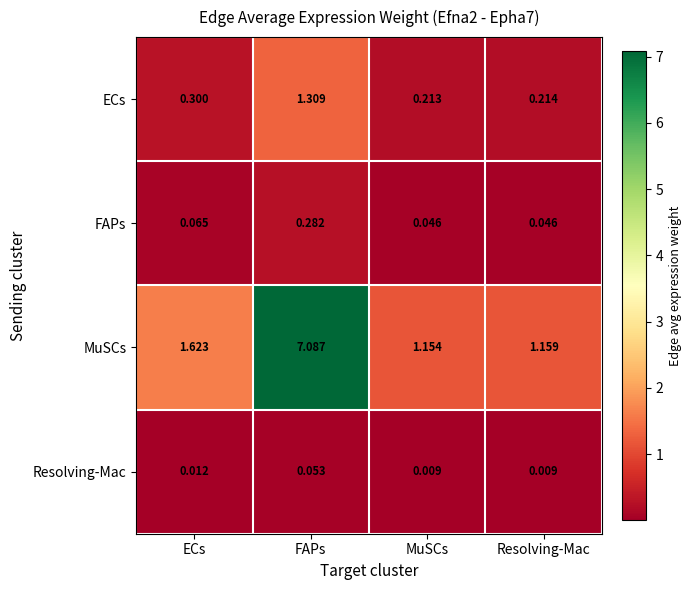

What is the spread (max minus min) of values at MuSCs?

1.1